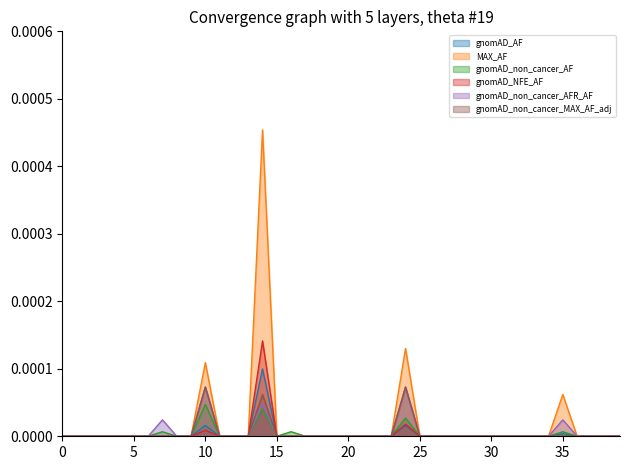

Is it true that MAX_AF equals 0.0 at 0?

True